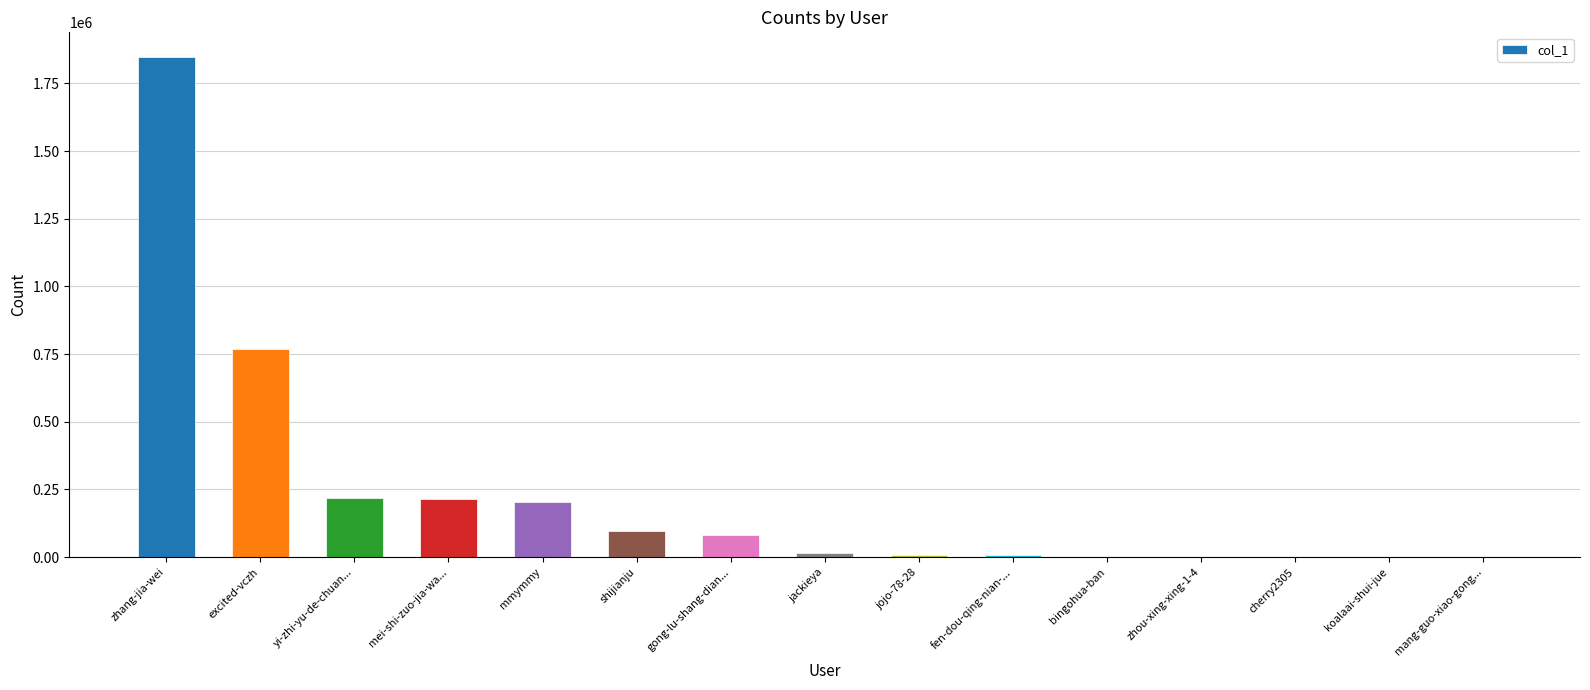

What is the difference between the values at bingohua-ban and gong-lu-shang-dian...?

79405